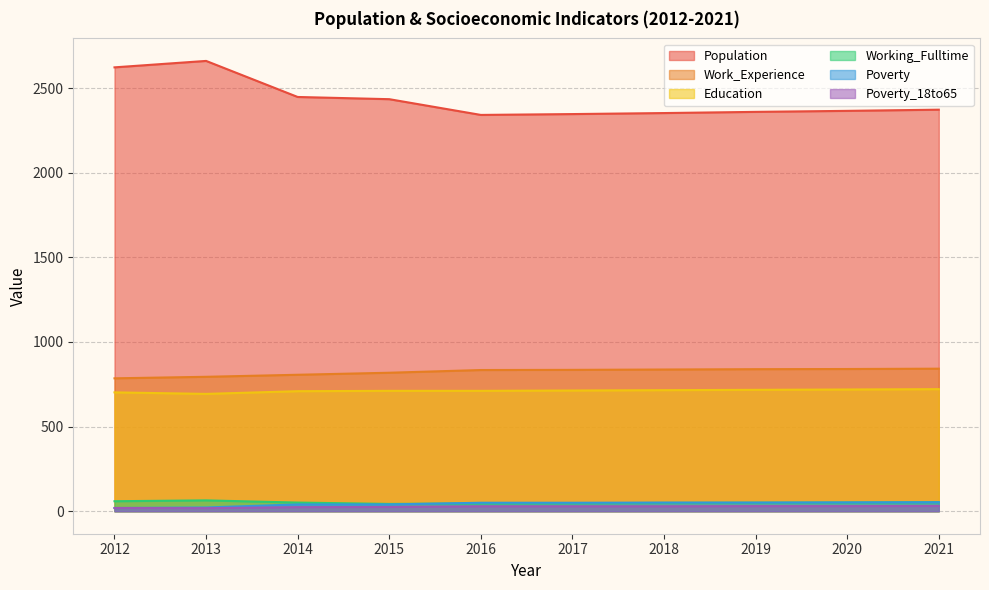

Is it true that Poverty equals 21 at 2021?

False